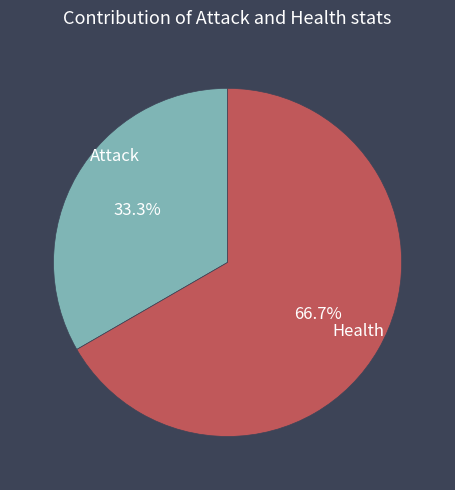

What is the ratio of the value at Health to the value at Attack?

2.0